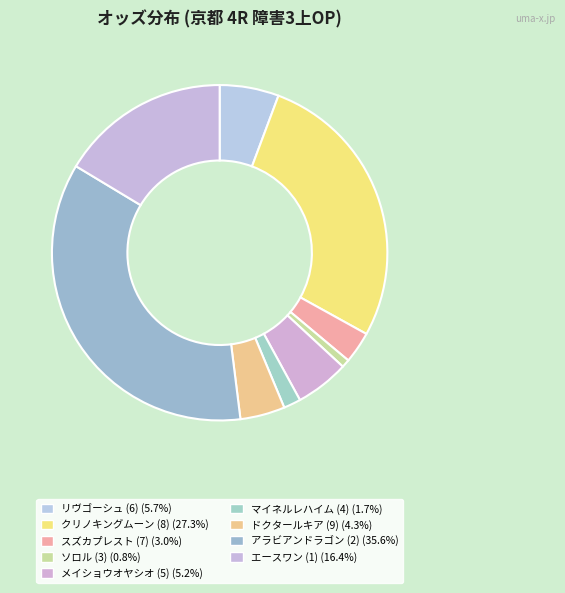

Count the number of slices in the pie.

9